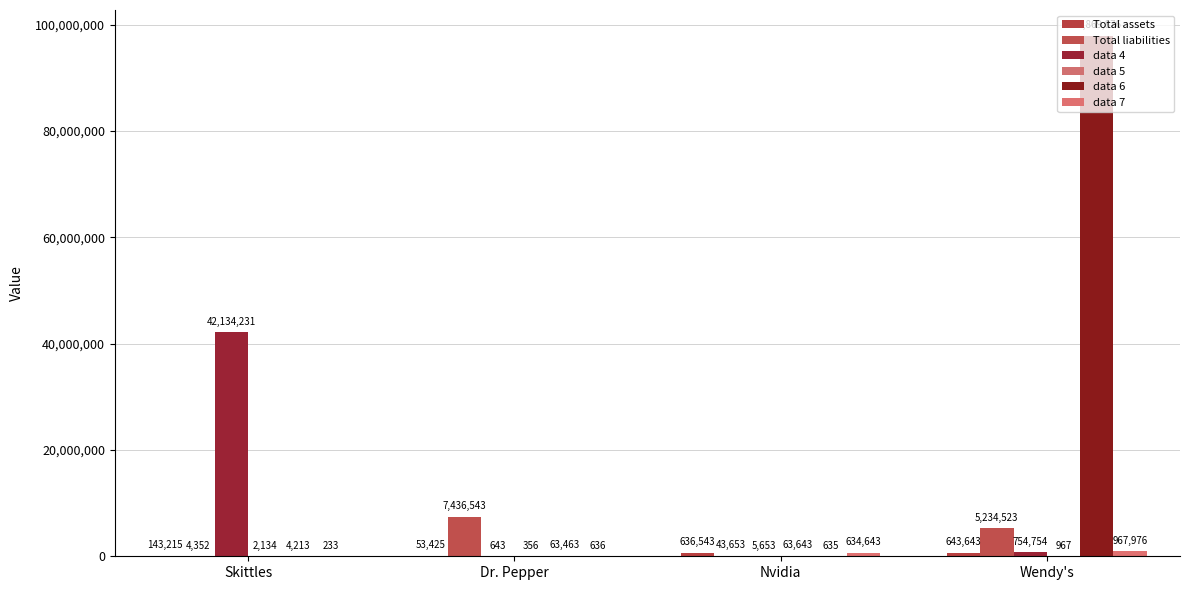

Reading left to right, extract all data points from this chart.

Total assets: 143215	53425	636543	643643
Total liabilities: 4352	7436543	43653	5234523
data 4: 42134231	643	5653	754754
data 5: 2134	356	63643	967
data 6: 4213	63463	635	97869876
data 7: 233	636	634643	967976